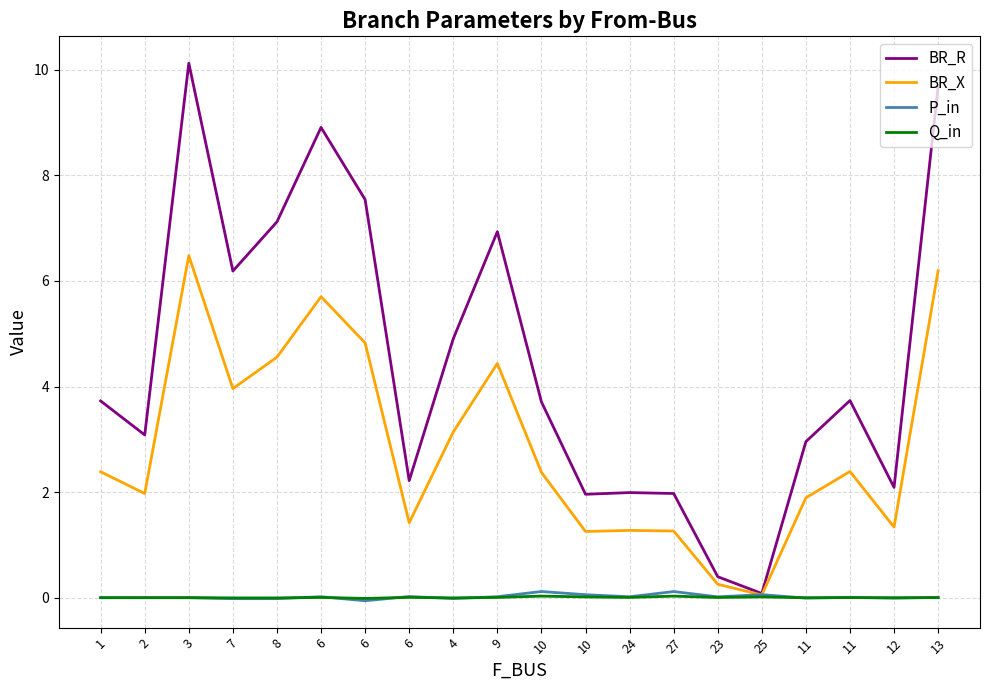

How many lines are shown in the chart?

4